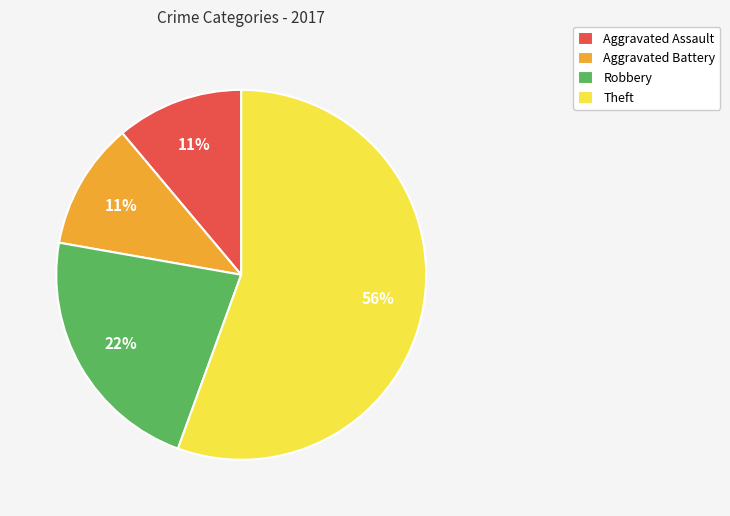

How many segments does this pie chart have?

4